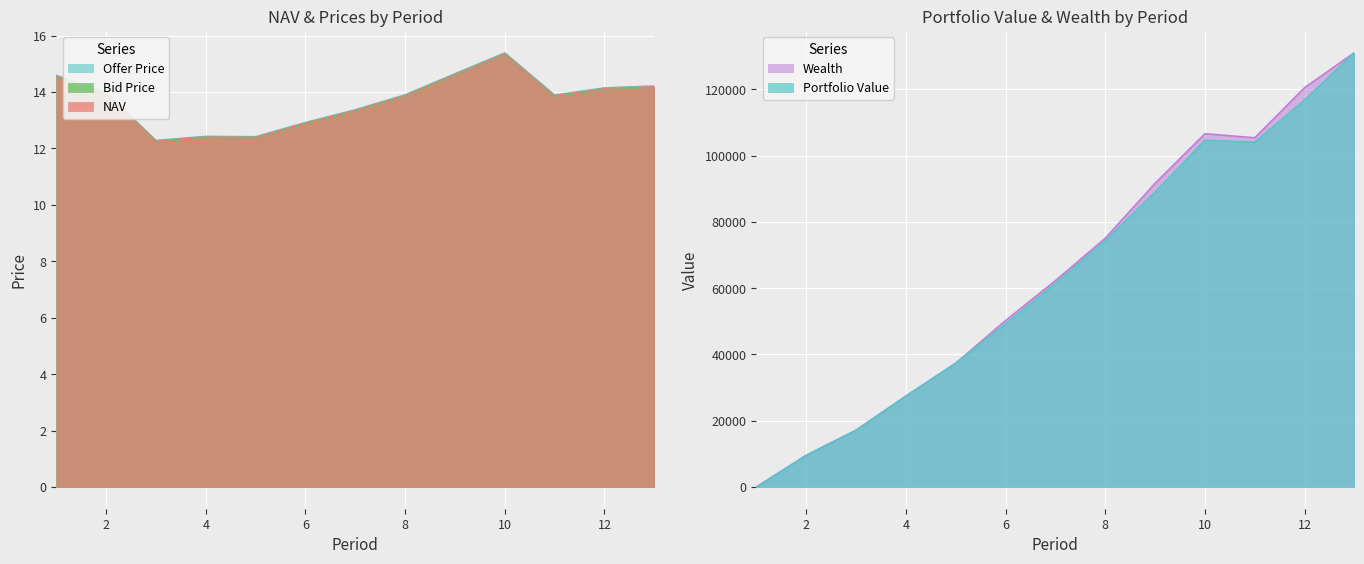

What is the minimum value for Offer Price?

12.3